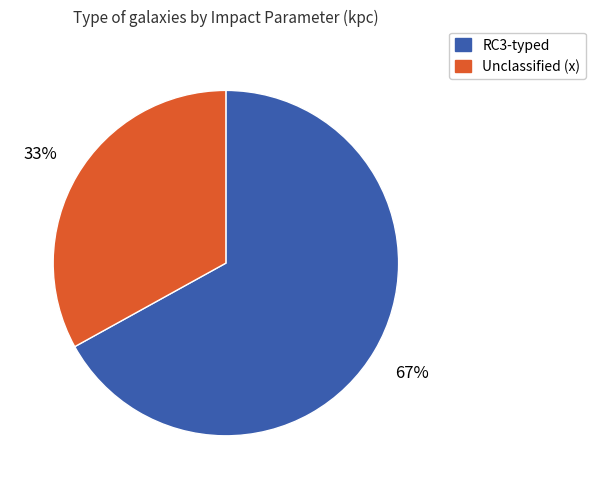

To the nearest percent, what is the average slice percentage?

50%